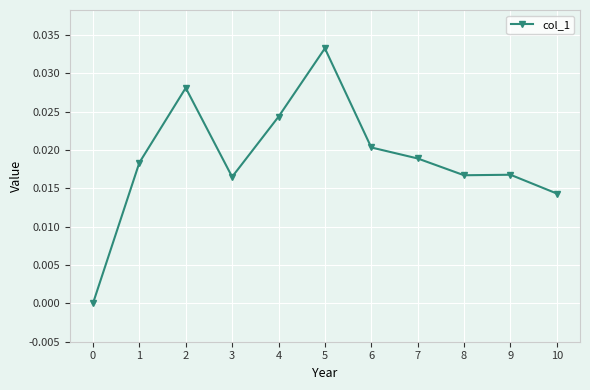

Which has a higher value, 4 or 3?

4